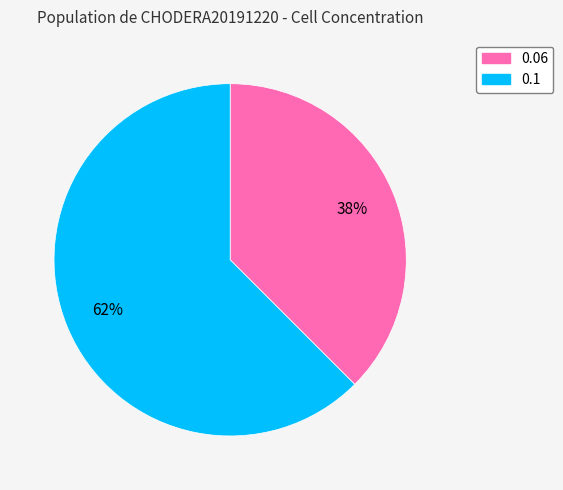

How many segments does this pie chart have?

2